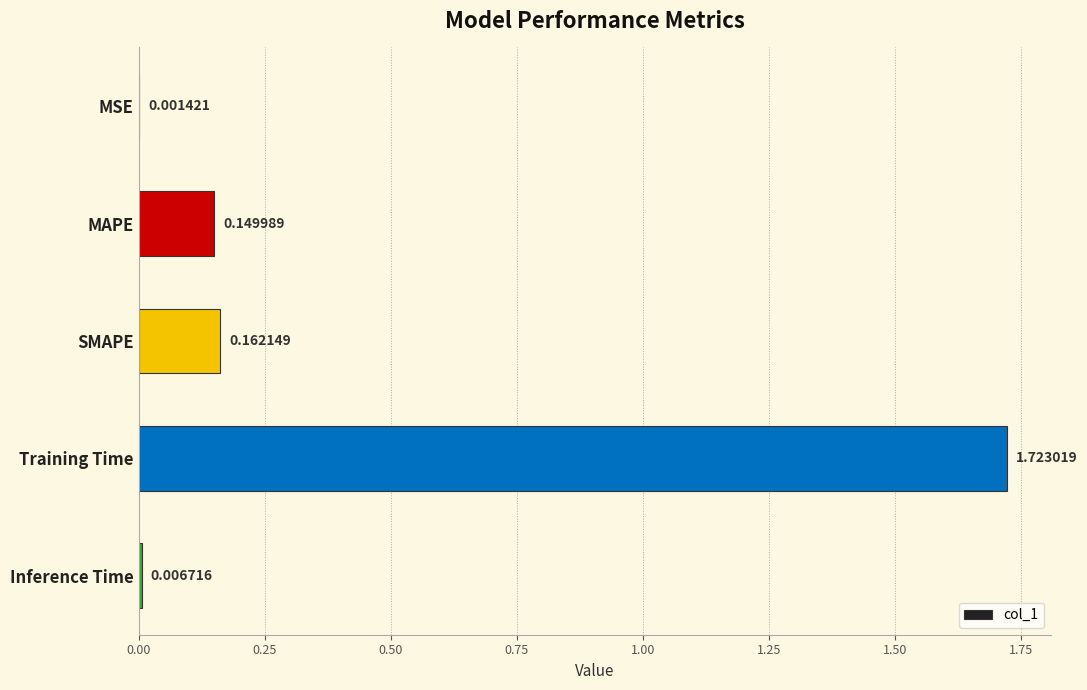

Where is the data nearest to the value 0?

MSE